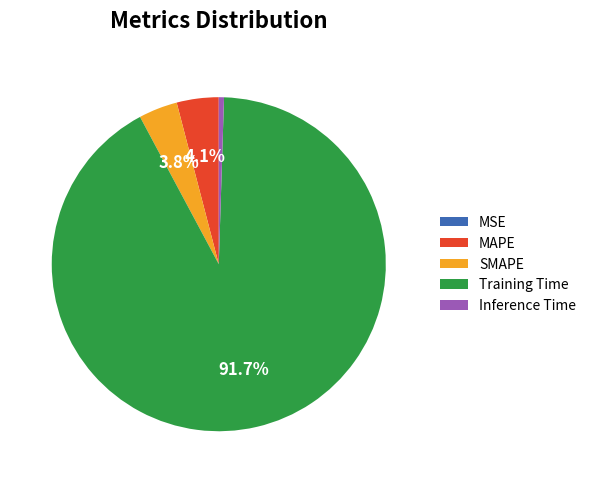

To the nearest percent, what is the difference between the Inference Time and MAPE slice percentages?

4%